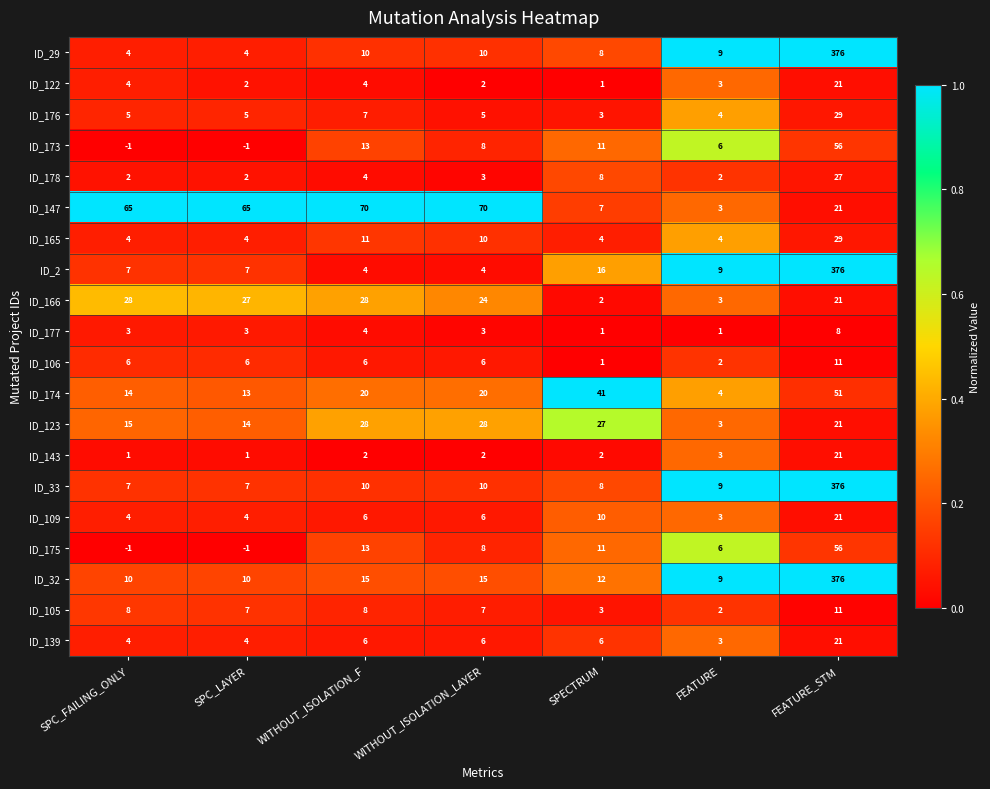

Which series changed the most between WITHOUT_ISOLATION_F and FEATURE?

ID_147